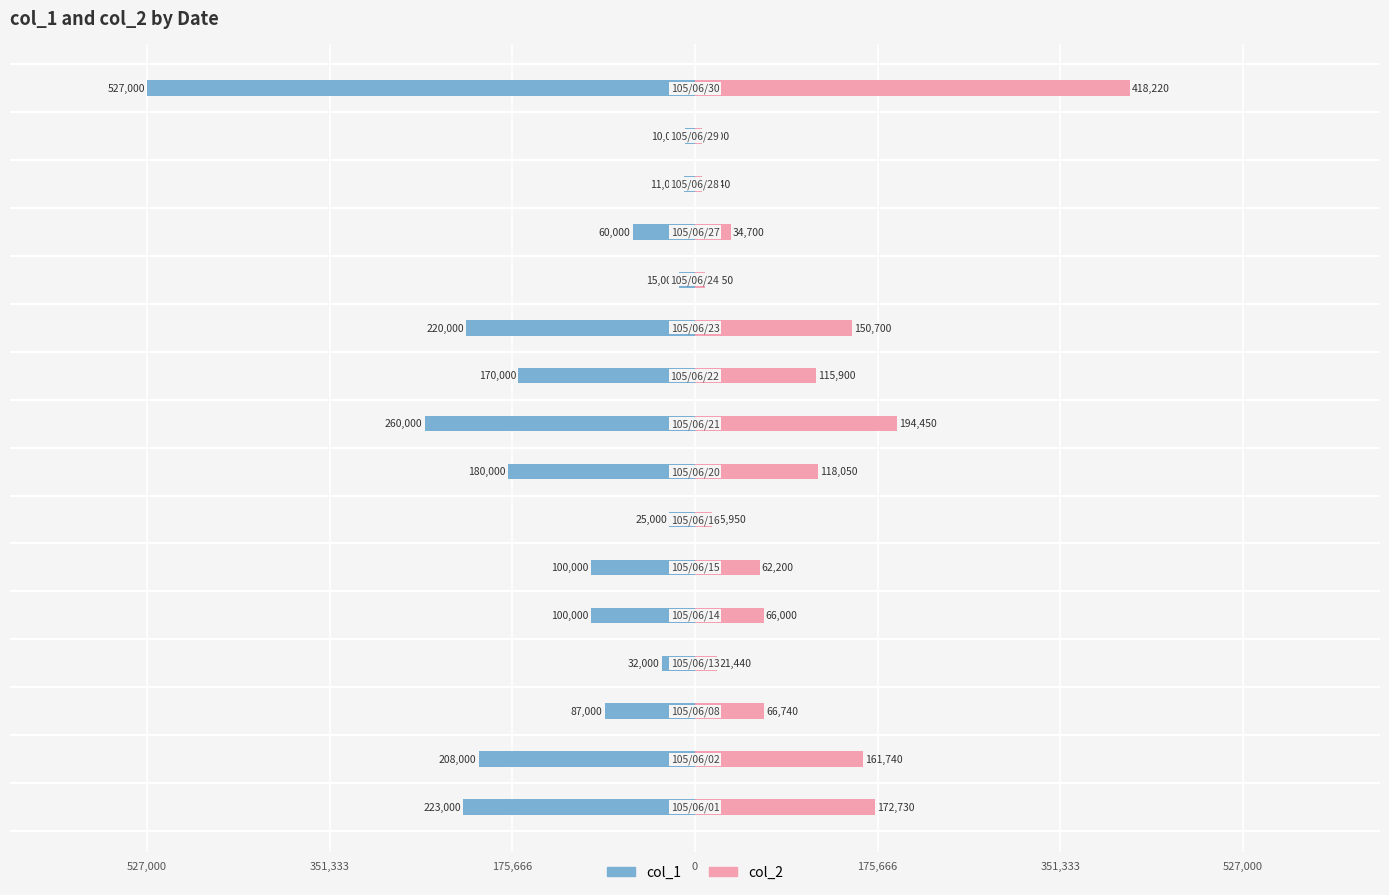

Reading left to right, extract all data points from this chart.

col_1: -223000	-208000	-87000	-32000	-100000	-100000	-25000	-180000	-260000	-170000	-220000	-15000	-60000	-11000	-10000	-527000
col_2: 172730	161740	66740	21440	66000	62200	15950	118050	194450	115900	150700	9850	34700	6840	6400	418220